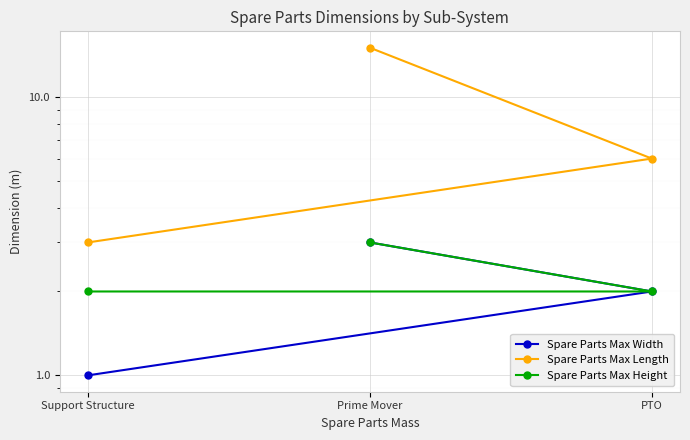

What is the difference between the maximum and minimum values in the Spare Parts Max Length series?

12